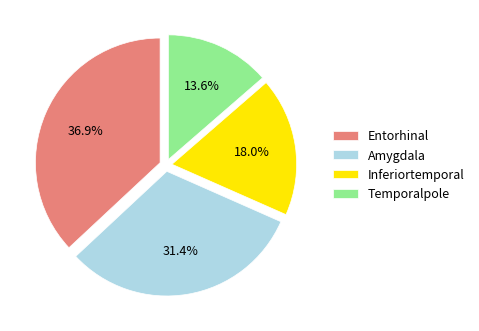

What is the largest slice in the pie chart?

Entorhinal